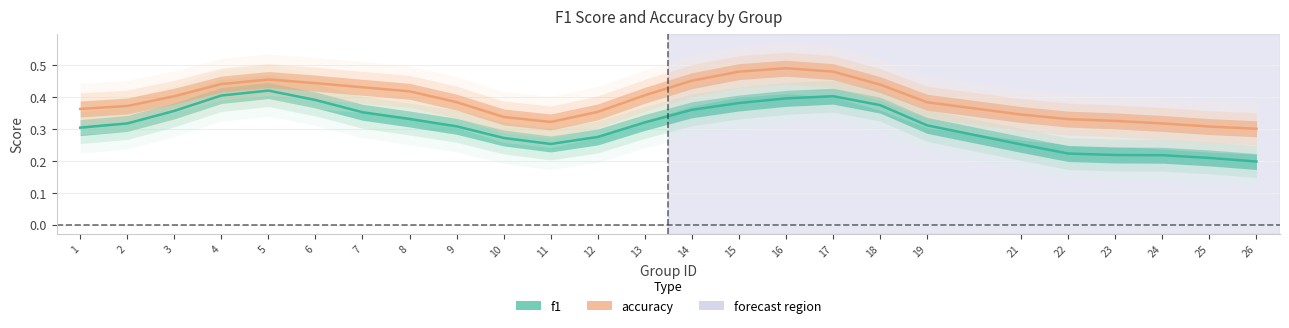

What is the sum of the f1 values at 12 and 8?

0.6